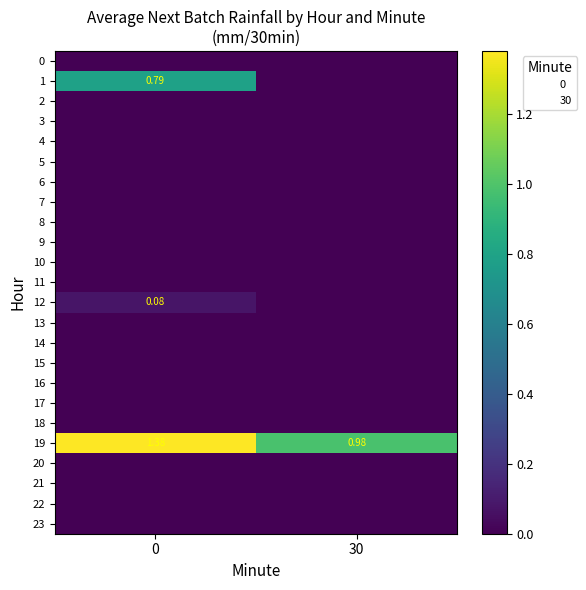

What is the spread (max minus min) of values at 0?

1.4